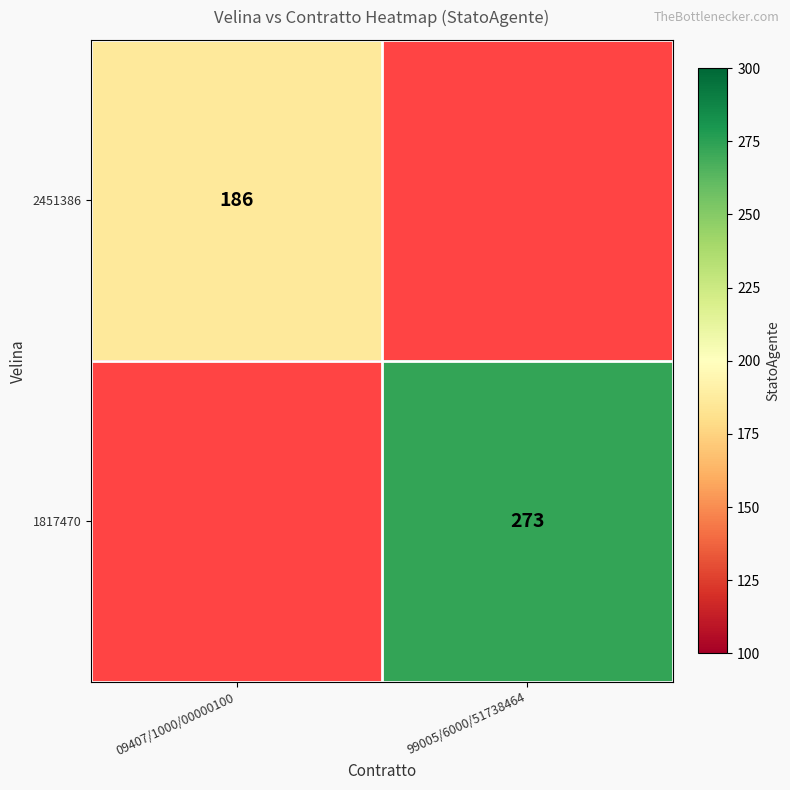

True or false: 1817470 has a value of 163 at 99005/6000/51738464.

False